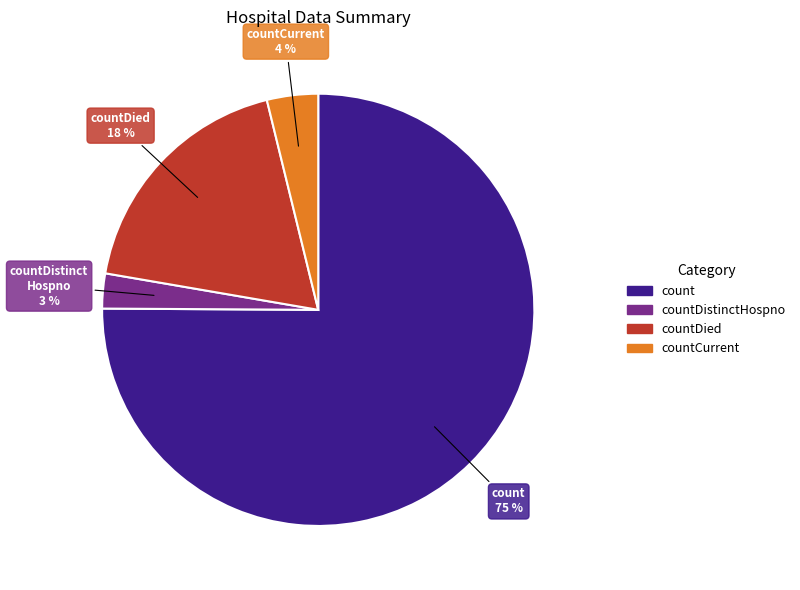

To the nearest percent, what is the average slice percentage?

25%